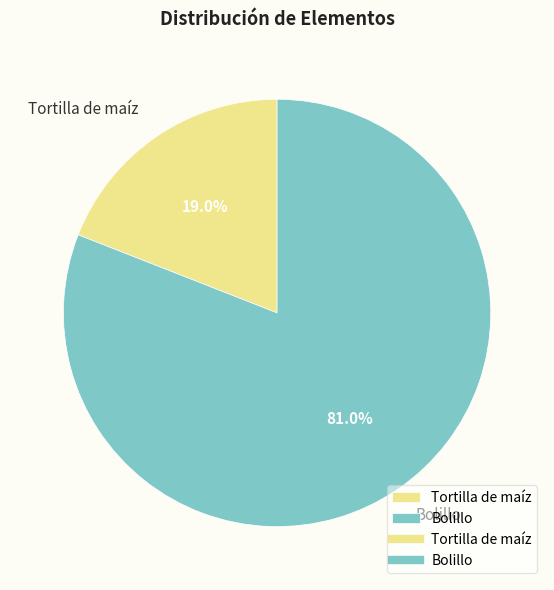

How many slices are in this pie chart?

2